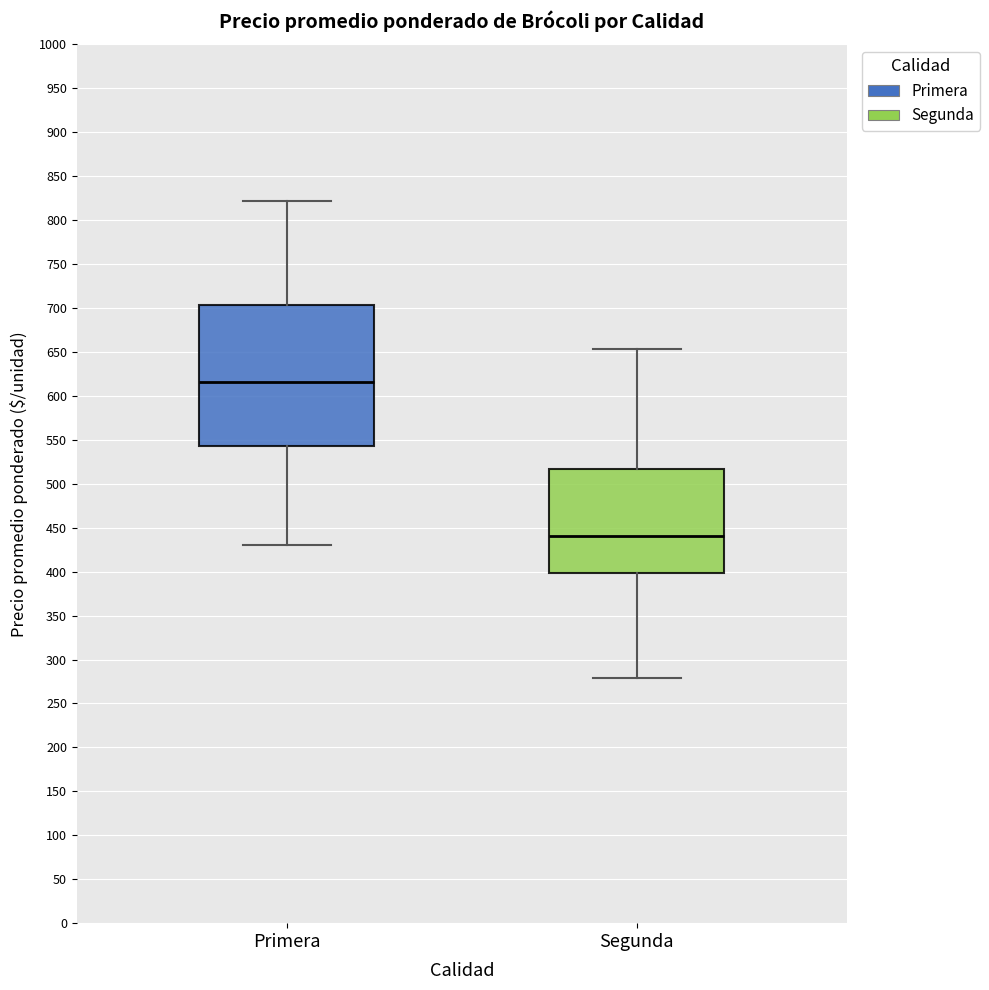

Which box's median line is the highest?

Primera